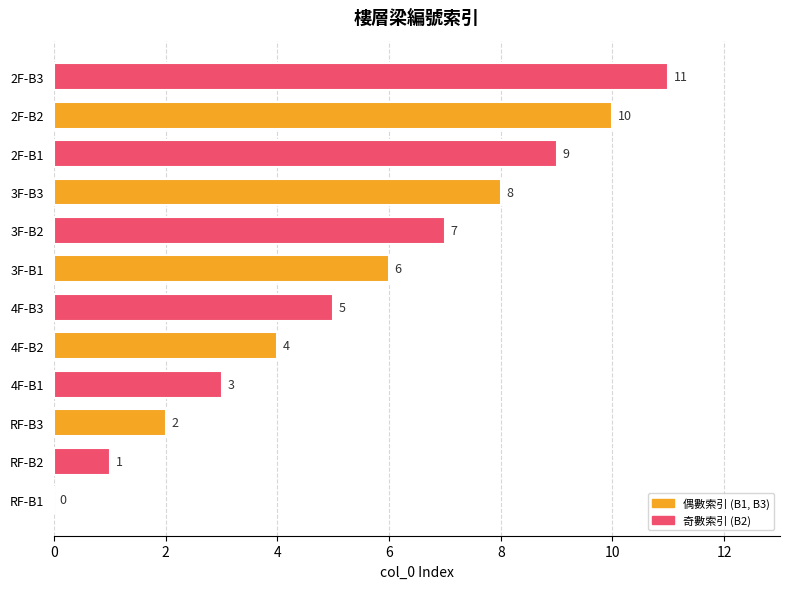

What value does the data have at 3F-B1?

6